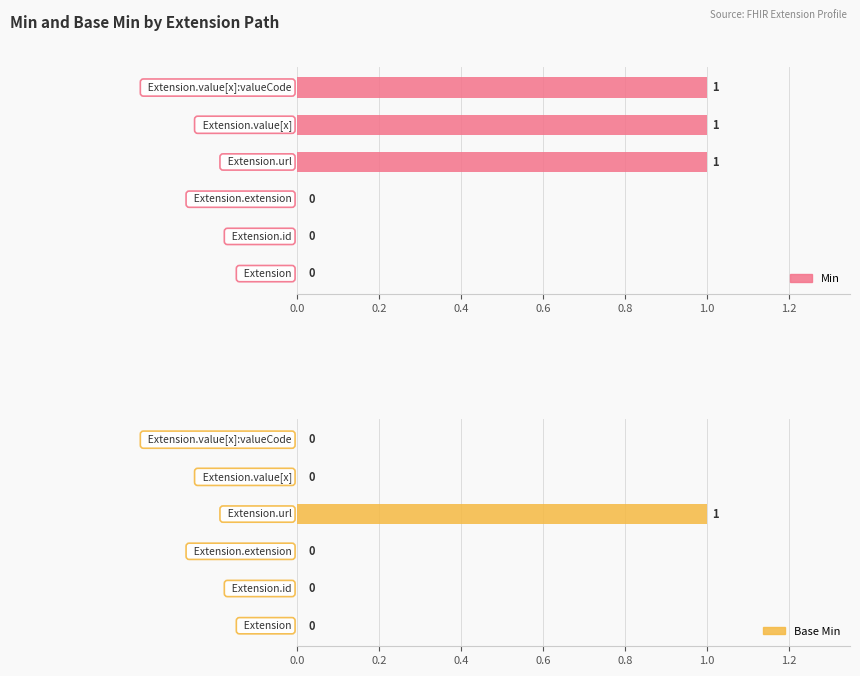

How many values in the Base Min series exceed 0?

1